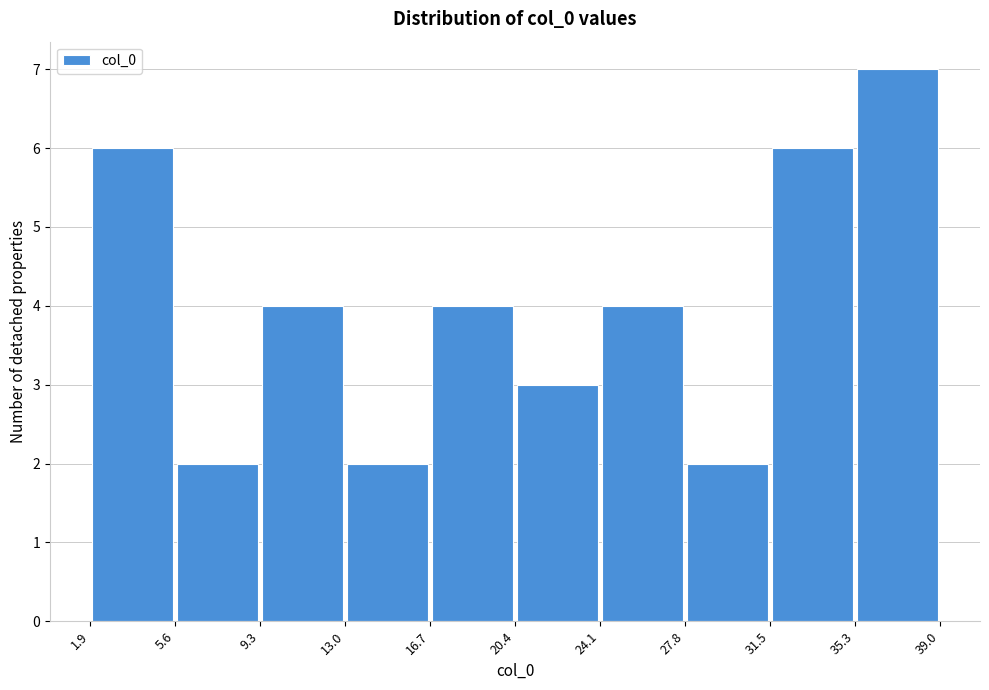

Reading left to right, list every bar in this chart as the range it spans on the x-axis followed by its height. The values are not printed on the chart, so give them approximately, as read against the axis.

1.9 to 5.6: 6
5.6 to 9.3: 2
9.3 to 13.0: 4
13.0 to 16.7: 2
16.7 to 20.4: 4
20.4 to 24.1: 3
24.1 to 27.8: 4
27.8 to 31.5: 2
31.5 to 35.3: 6
35.3 to 39.0: 7